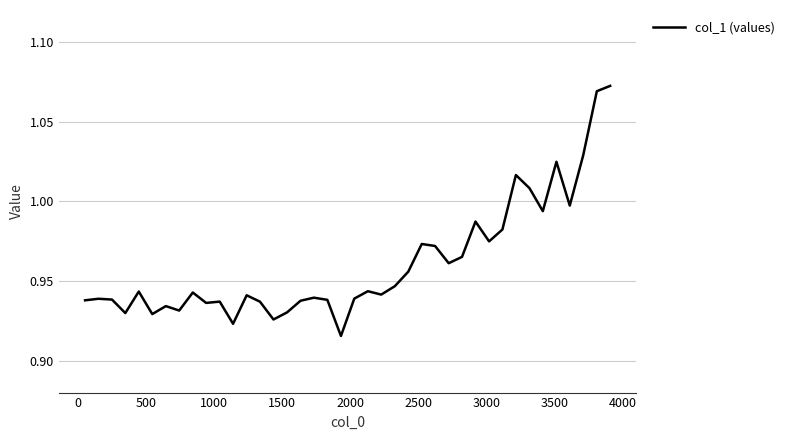

Does the chart have visible grid lines?

Yes